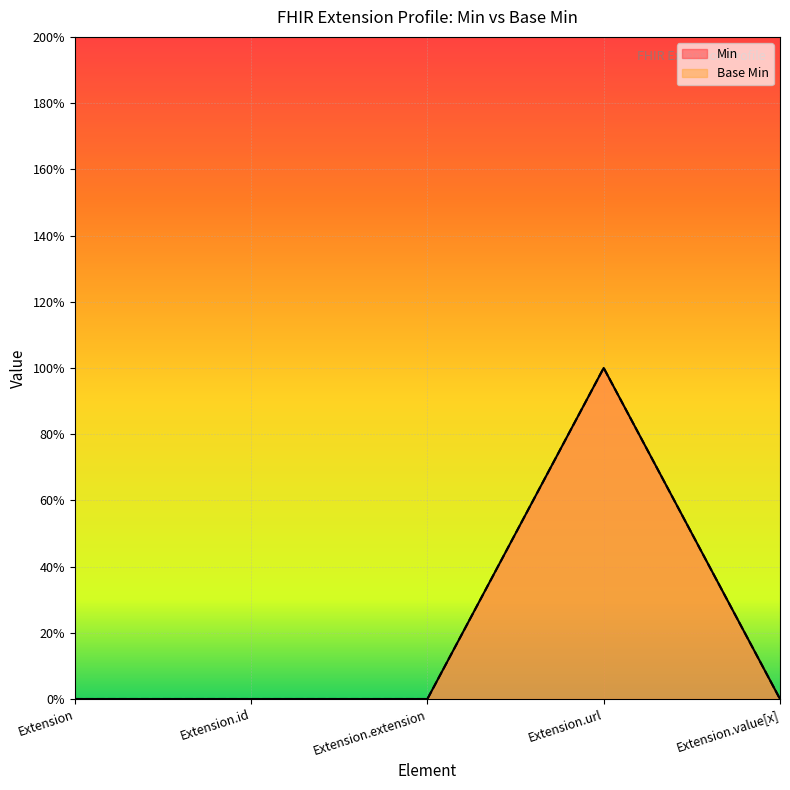

True or false: Base Min has a value of 0 at Extension.extension.

True